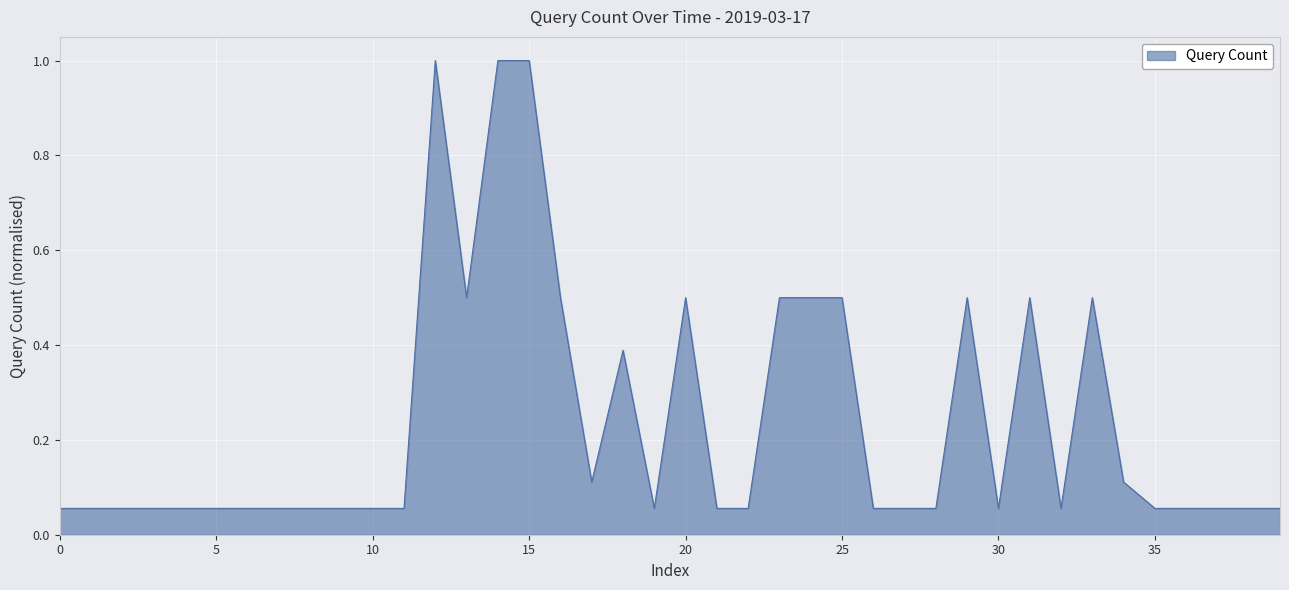

What is the difference between the maximum and minimum values?

0.9